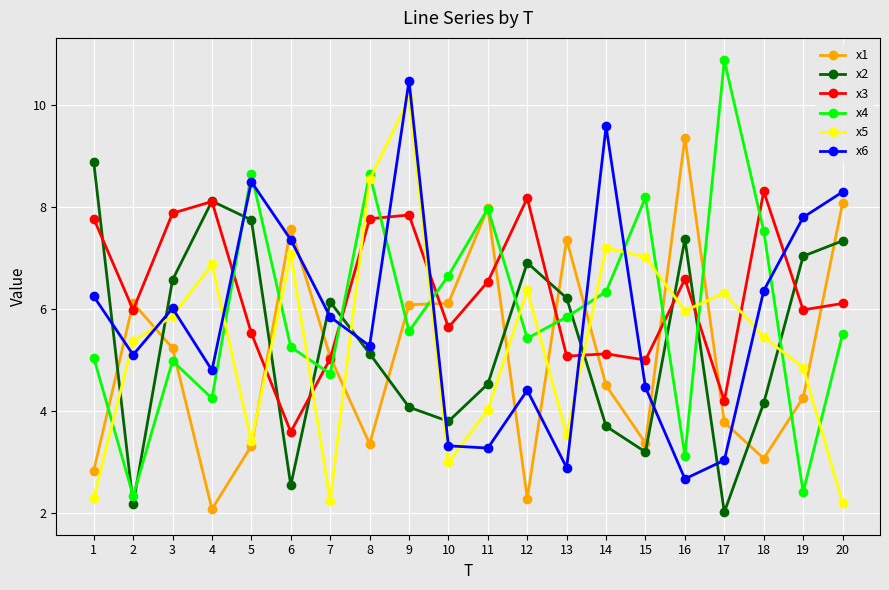

Which series has the largest range (max minus min)?

x4